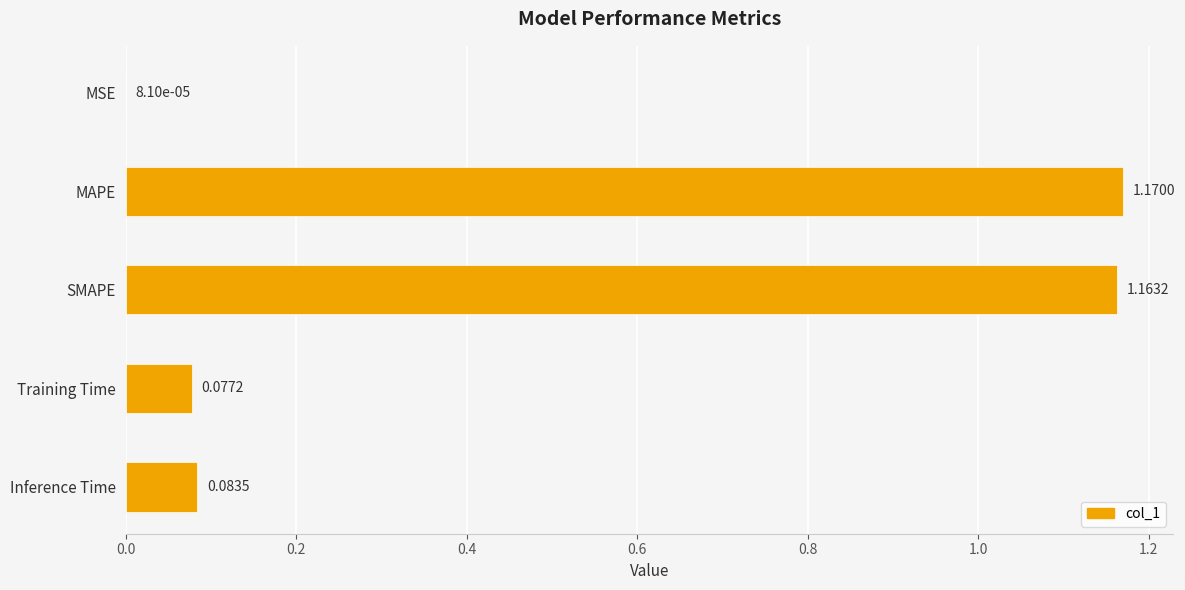

What is the sum of all values?

2.5